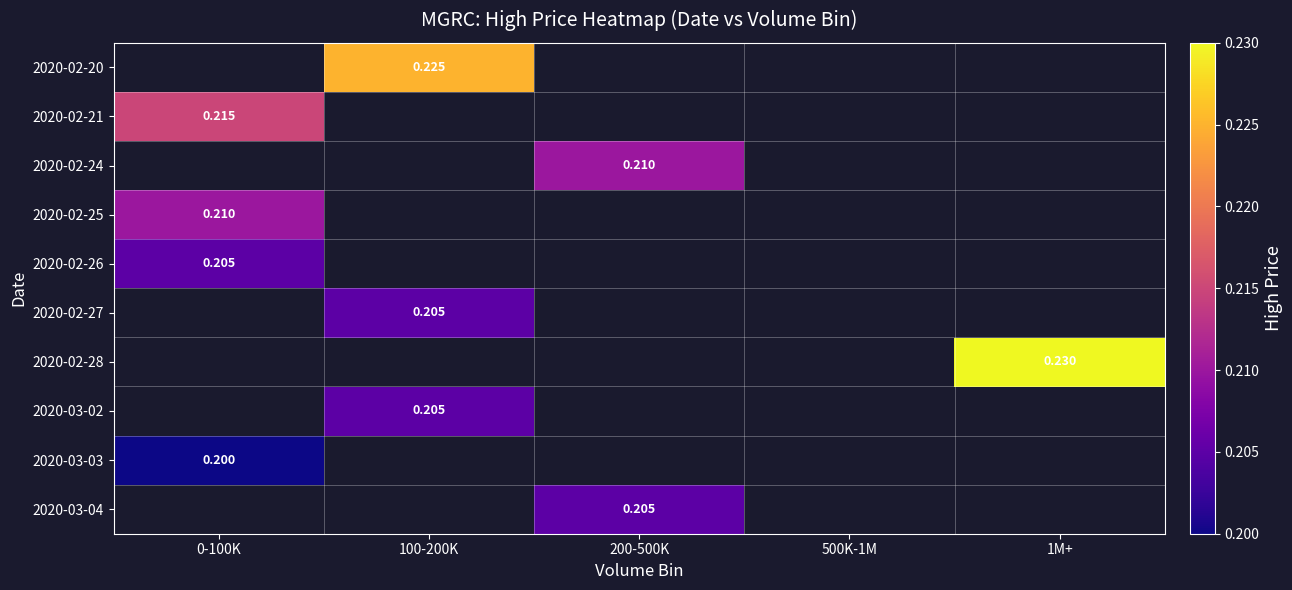

List the labels in order of 2020-03-03 value, smallest first.

0-100K, 100-200K, 200-500K, 500K-1M, 1M+